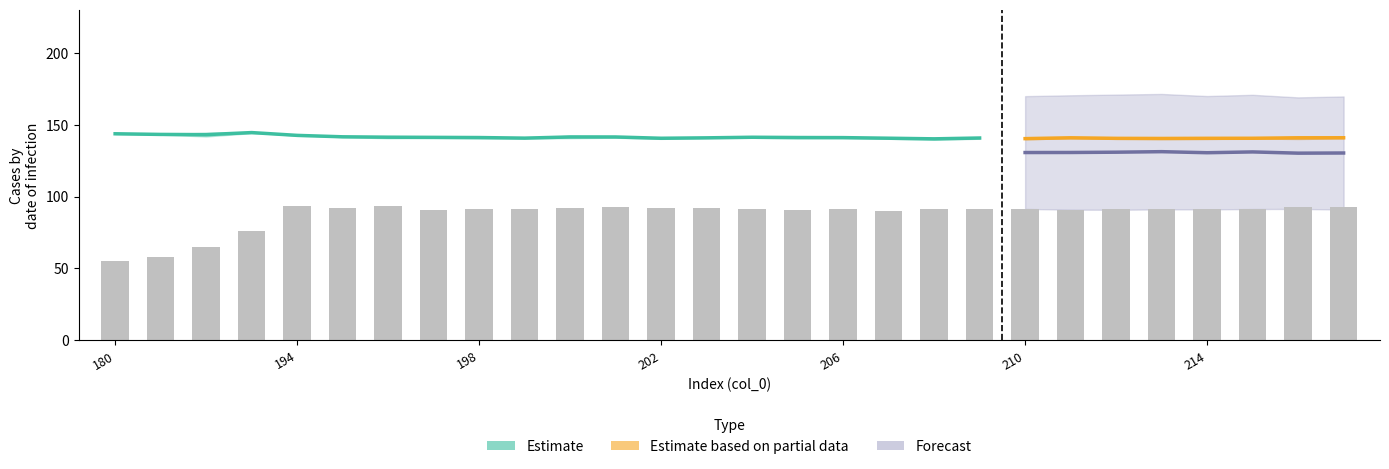

Does the chart contain any negative values?

No